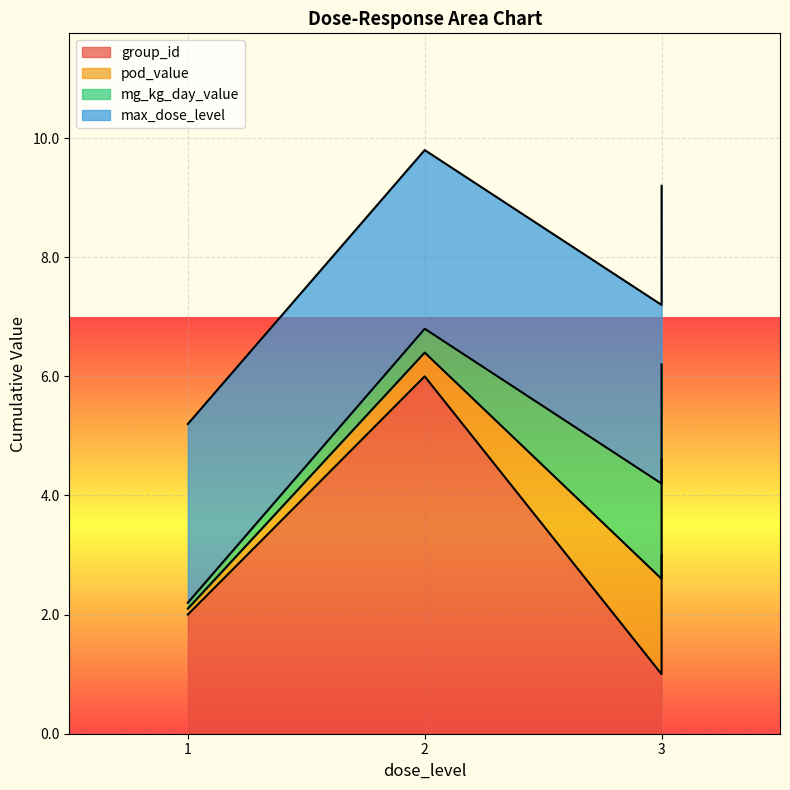

True or false: mg_kg_day_value and max_dose_level cross at least once.

False